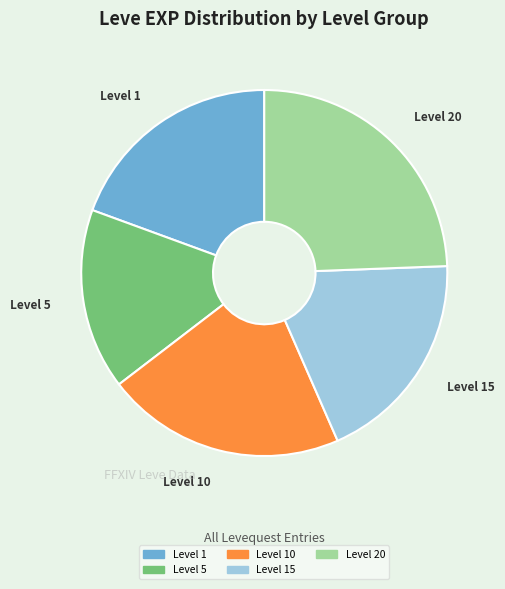

Does any single category account for the majority?

No